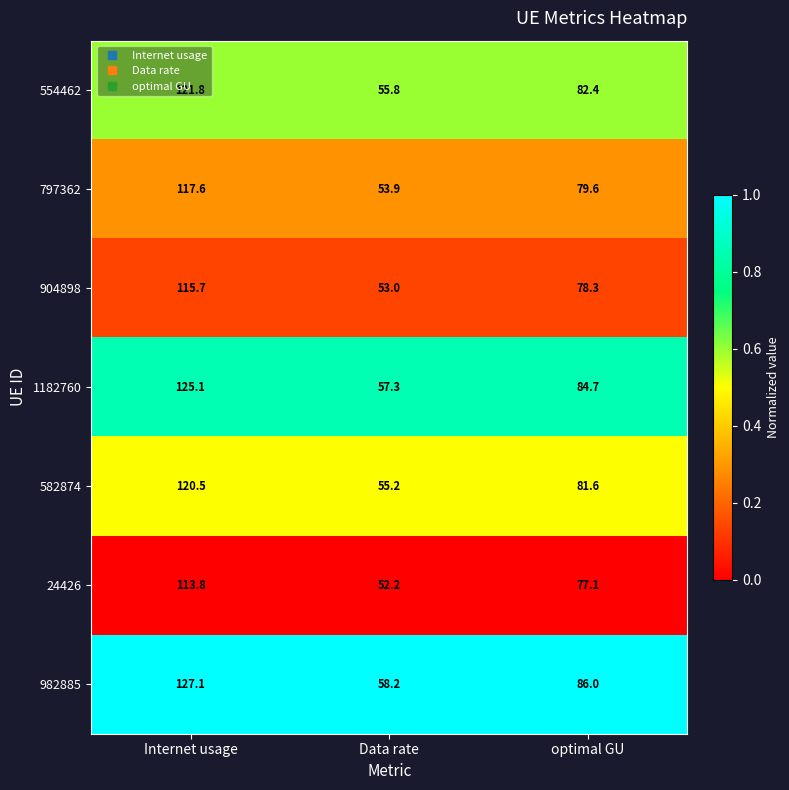

List the series in order of their peak value, highest first.

982885, 1182760, 554462, 582874, 797362, 904898, 24426